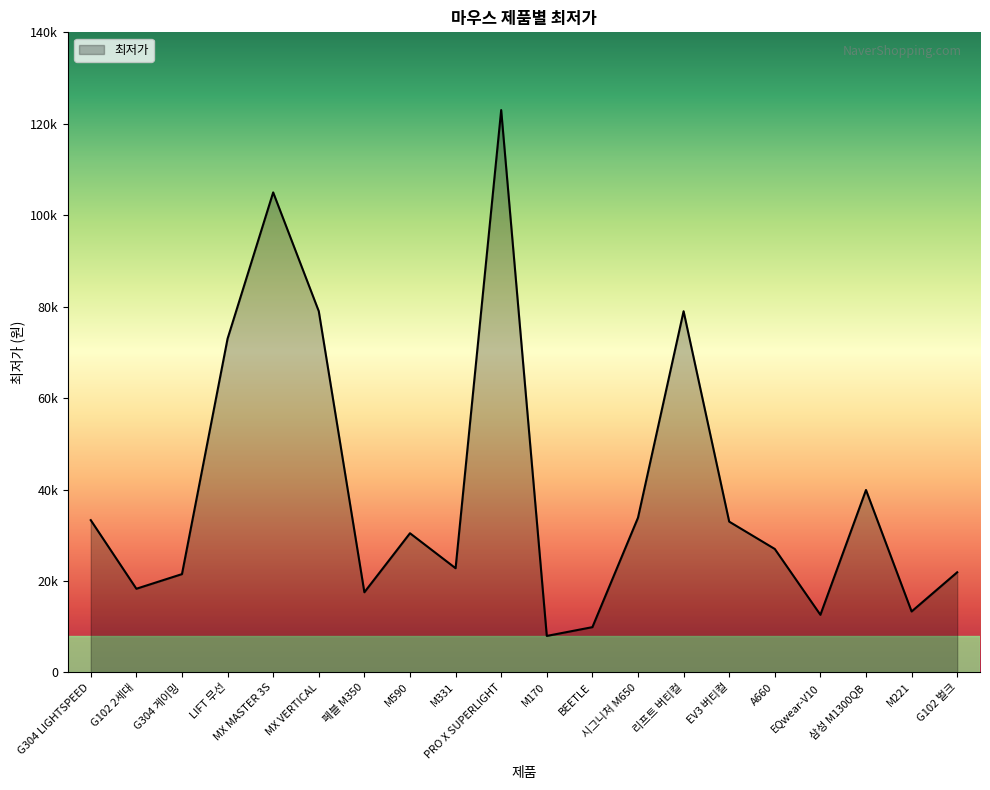

Does the chart have visible grid lines?

No